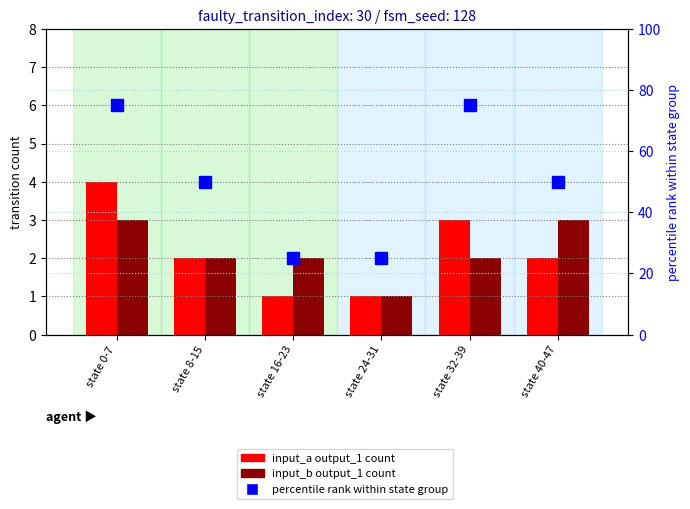

What is the difference between the input_a output_1 count values at state 16-23 and state 8-15?

1